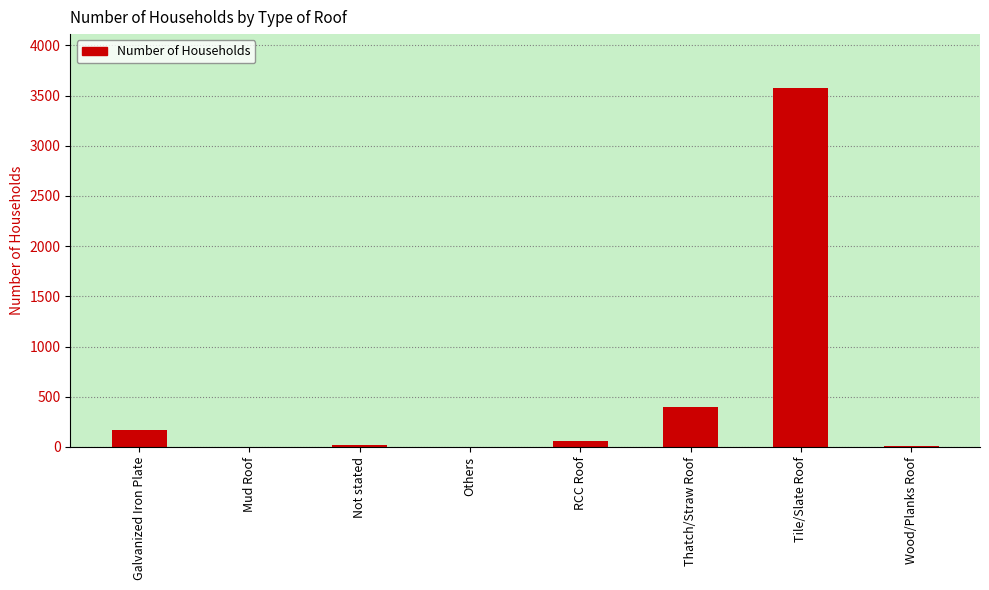

The value at Not stated is 18. True or false?

True